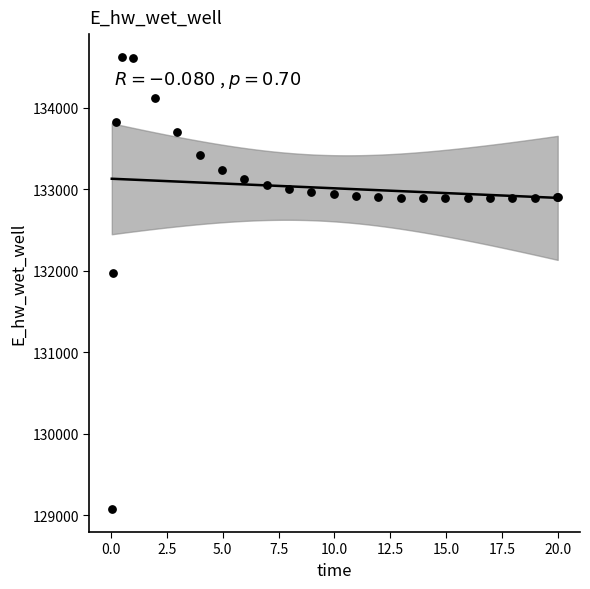

What Y value in the scatter plot is closest to 131848?

131969.7